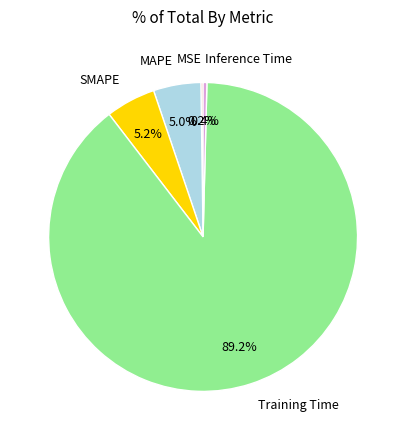

Is there a majority slice in this chart?

Yes